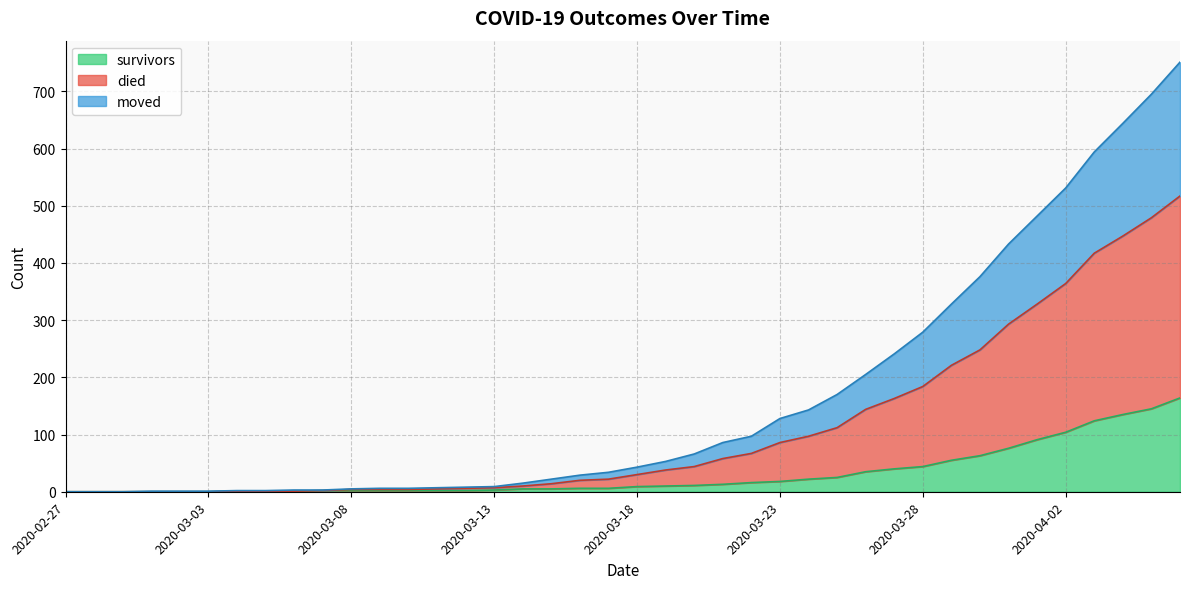

The value of died at 2020-03-21 is 114. True or false?

False